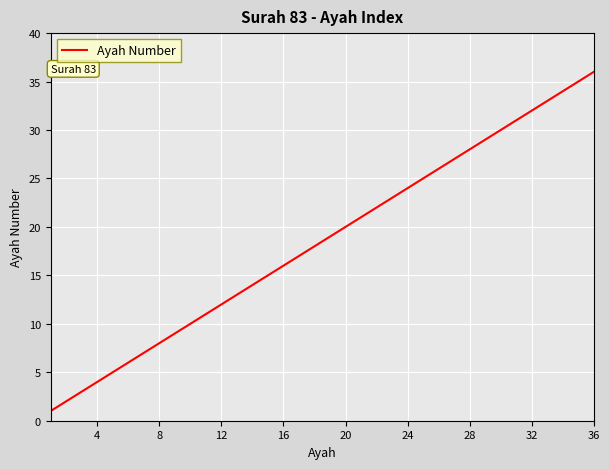

What is the maximum value shown in the chart?

36